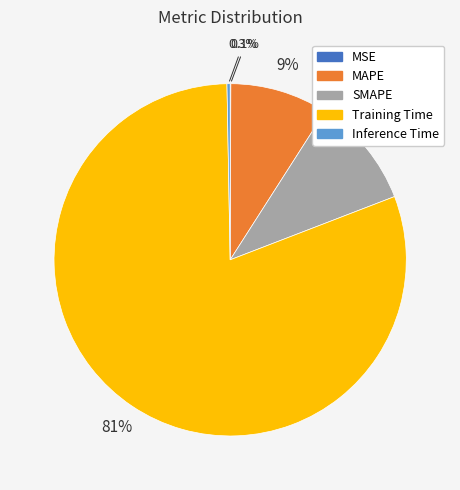

Which slice represents more than half of the pie?

Training Time